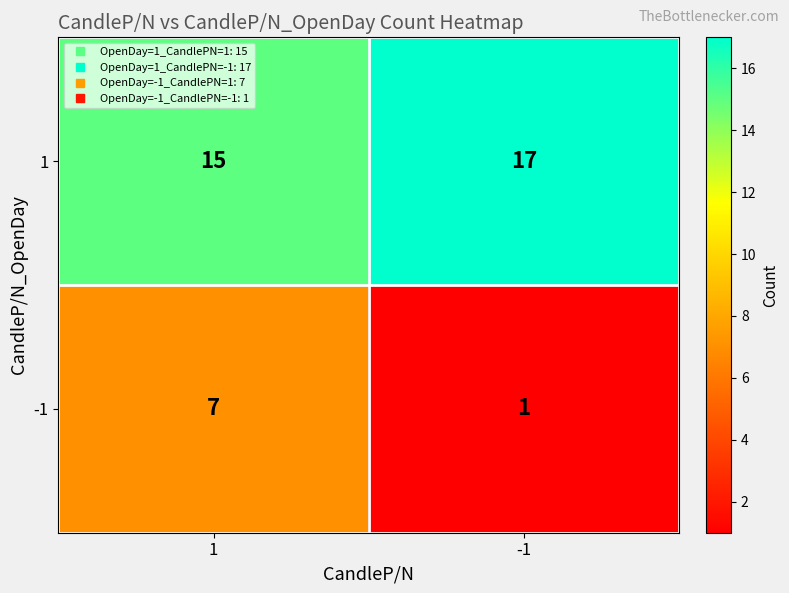

Reading left to right, list all the values displayed in this chart.

1: 1=15	-1=17
-1: 1=7	-1=1